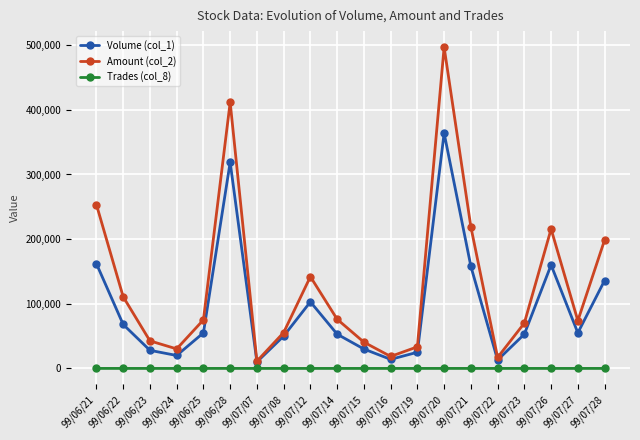

True or false: Amount (col_2) has more than 2 points higher than both neighbors.

True